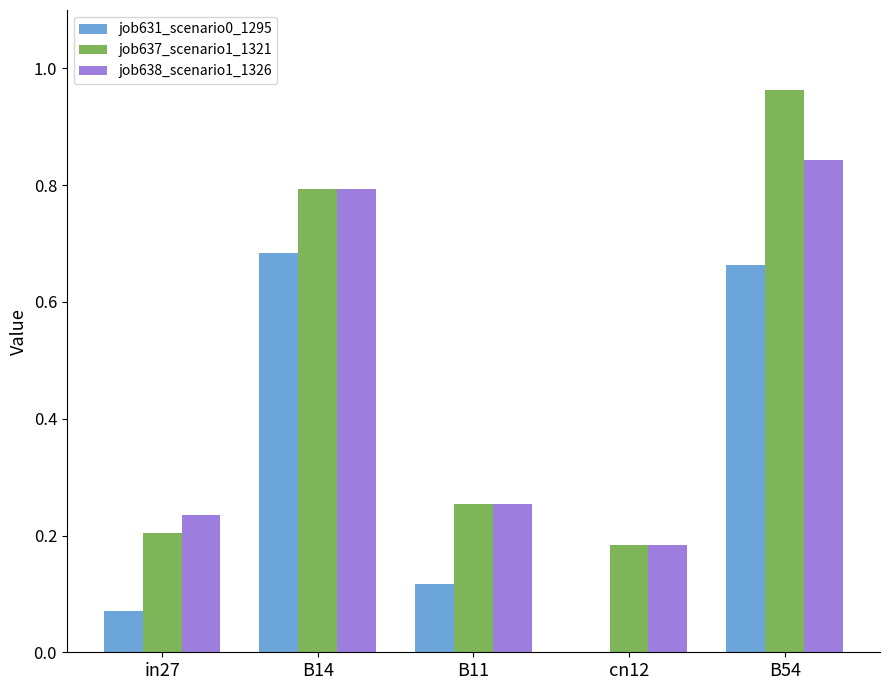

The job631_scenario0_1295 series shows 1.1 at B54. True or false?

False